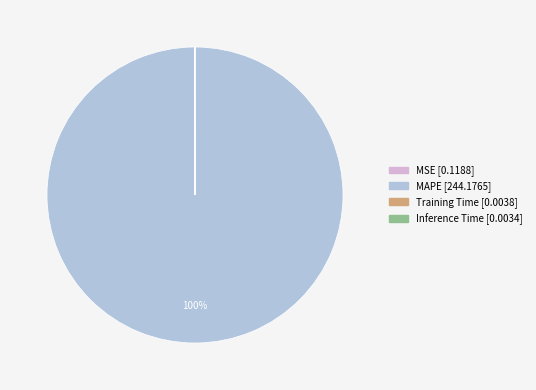

To the nearest percent, what portion does MAPE represent?

100%